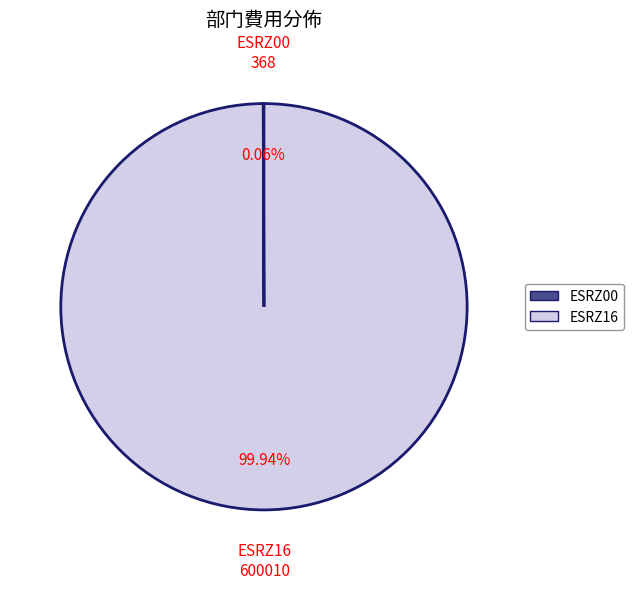

To the nearest percent, what is the average slice percentage?

50%